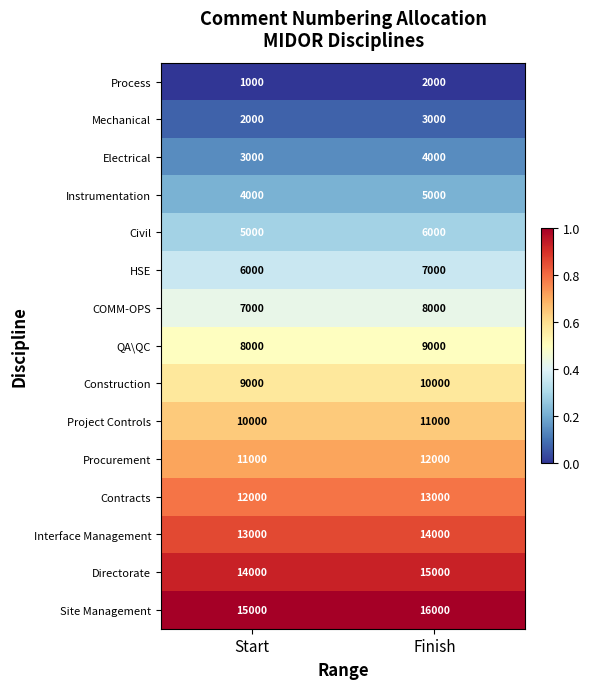

What is the difference between the highest and lowest values at Finish?

14000